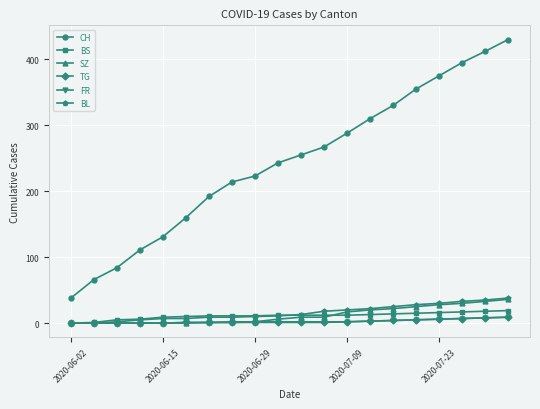

Count the number of categories in the chart.

20